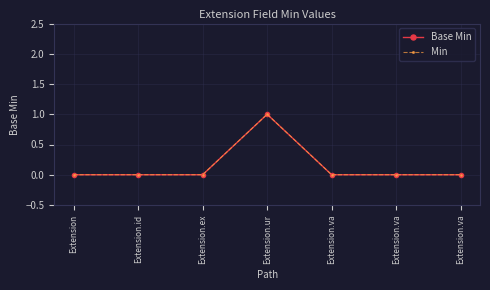

Which has a higher value, Extension.va or Extension.id?

Extension.va